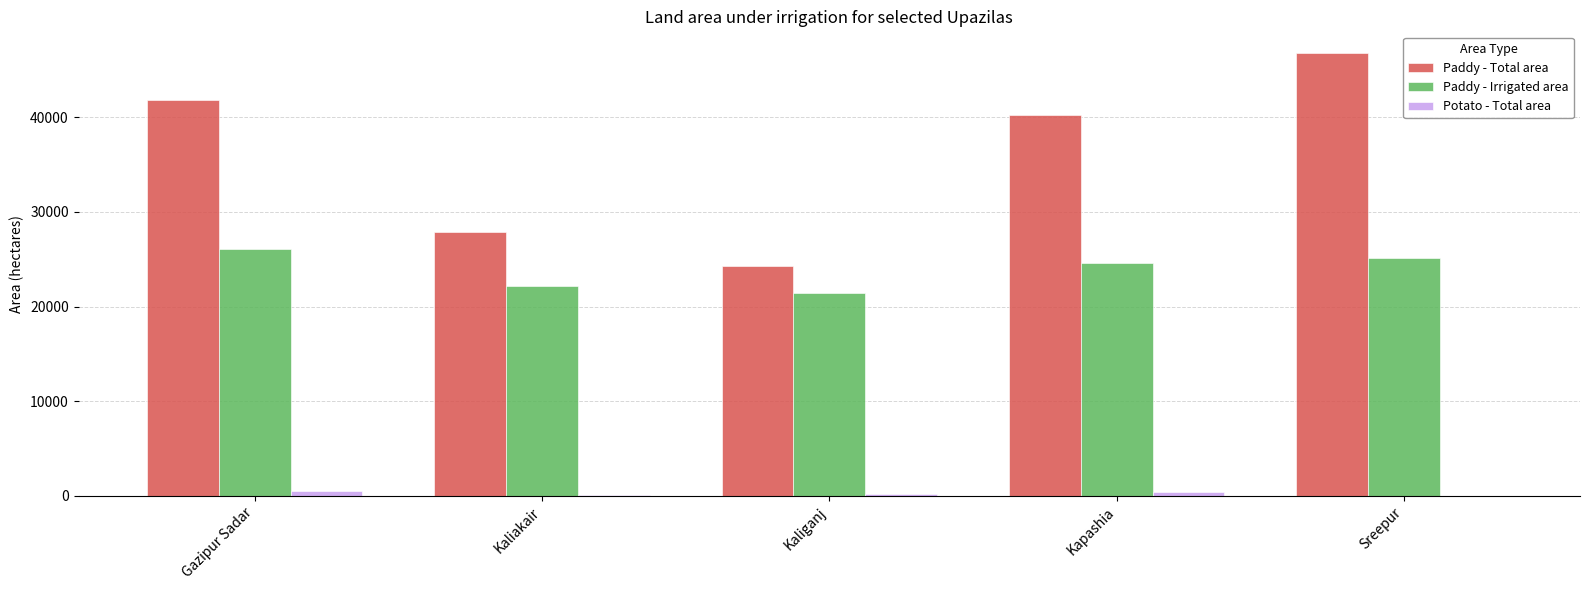

Between Kaliakair and Sreepur, which series saw the biggest shift?

Paddy - Total area